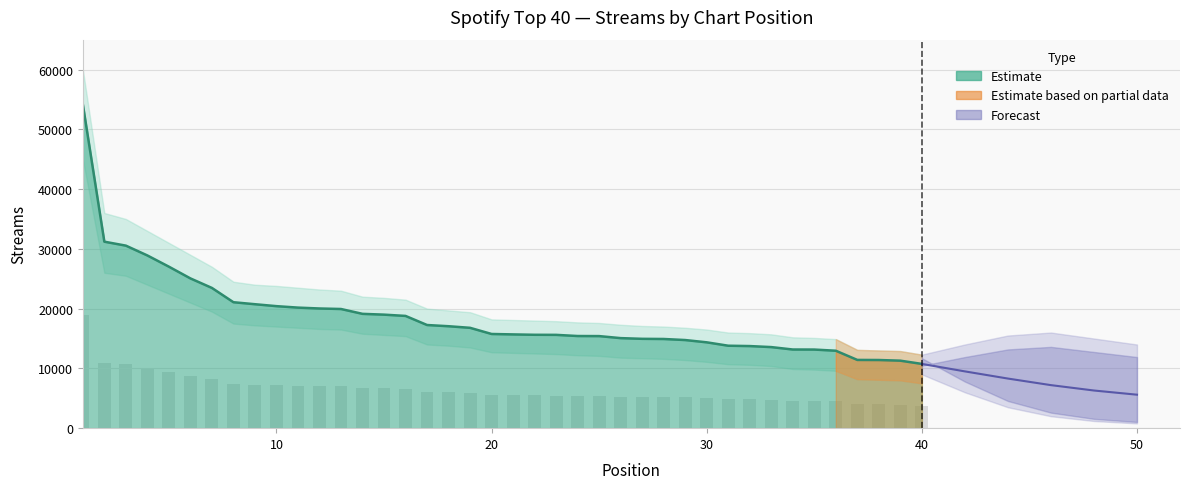

What is the ratio of the value at 23 to the value at 19?

0.9